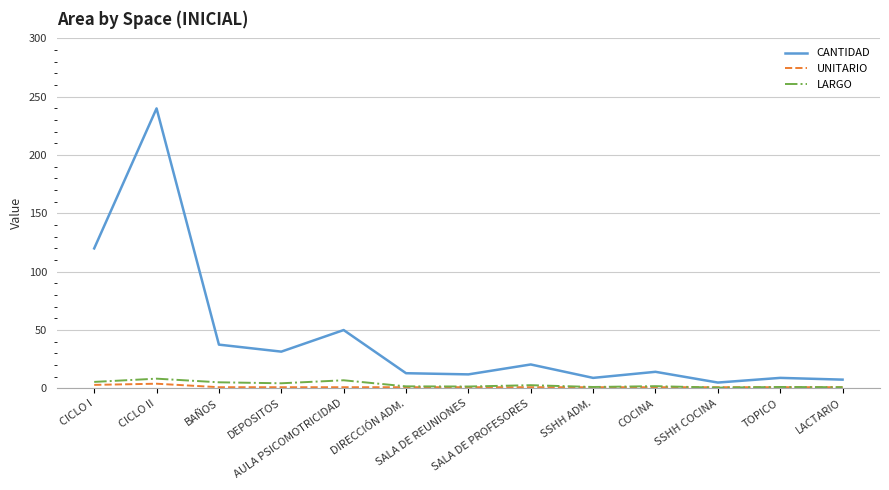

What is the difference between the maximum and minimum values in the CANTIDAD series?

235.0